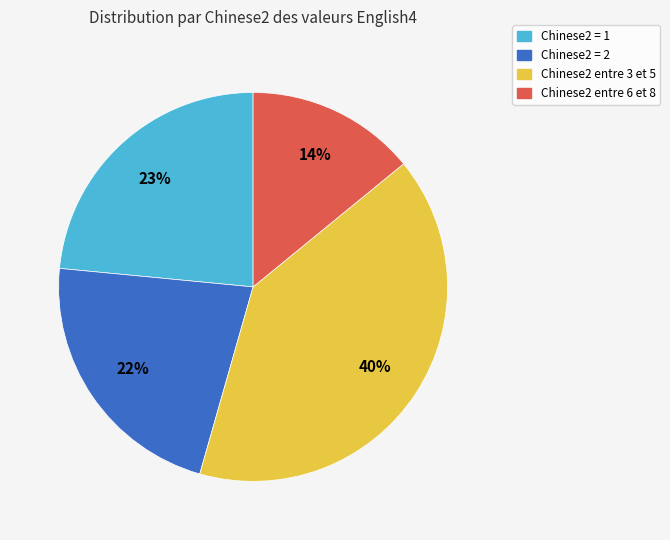

Does any single category account for the majority?

No